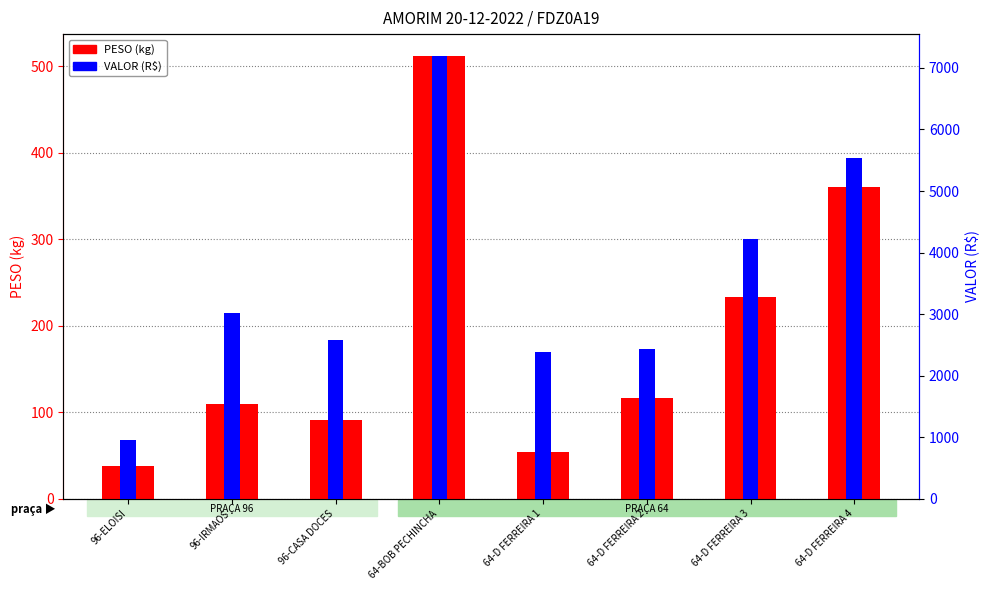

Reading left to right, what are all the values shown in this chart?

PESO (kg): 38.0	109.0	91.3	511.7	54.4	116.0	232.8	360.0
VALOR (R$): 946.9	3019.1	2584.8	7190.1	2379.5	2428.7	4219.1	5536.8